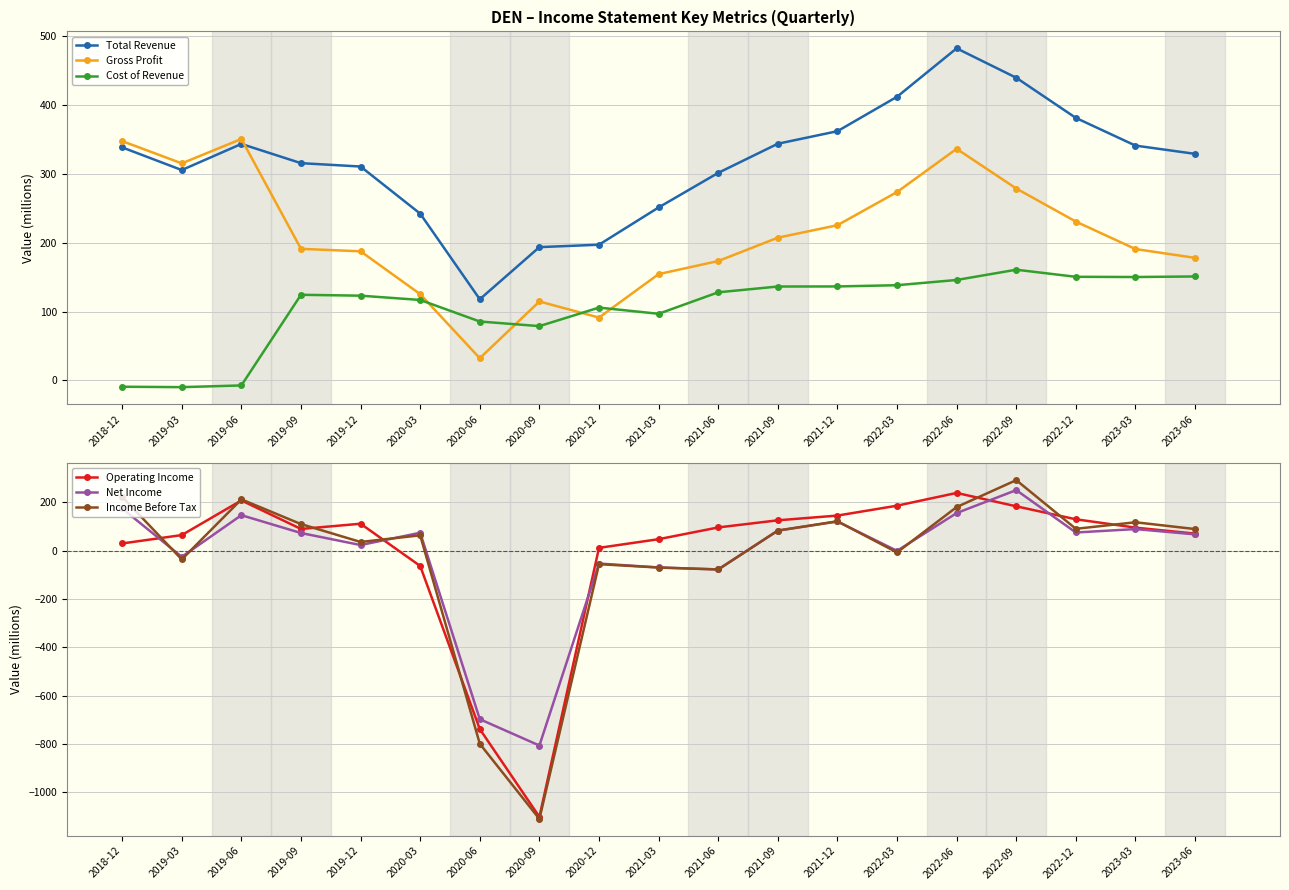

Count the number of categories in the chart.

19